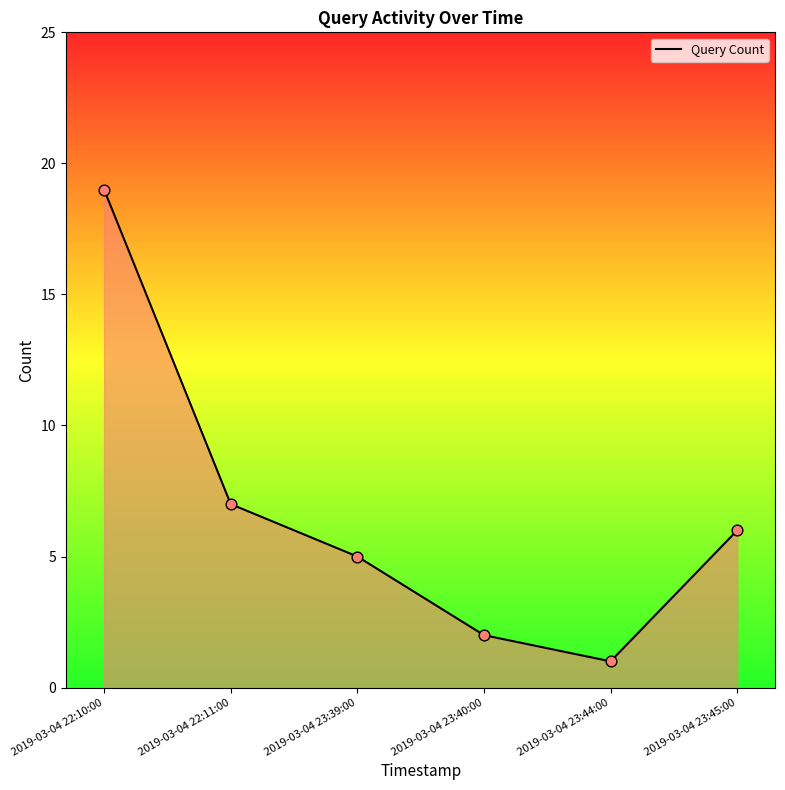

Which has a higher value, 2019-03-04 23:45:00 or 2019-03-04 23:40:00?

2019-03-04 23:45:00